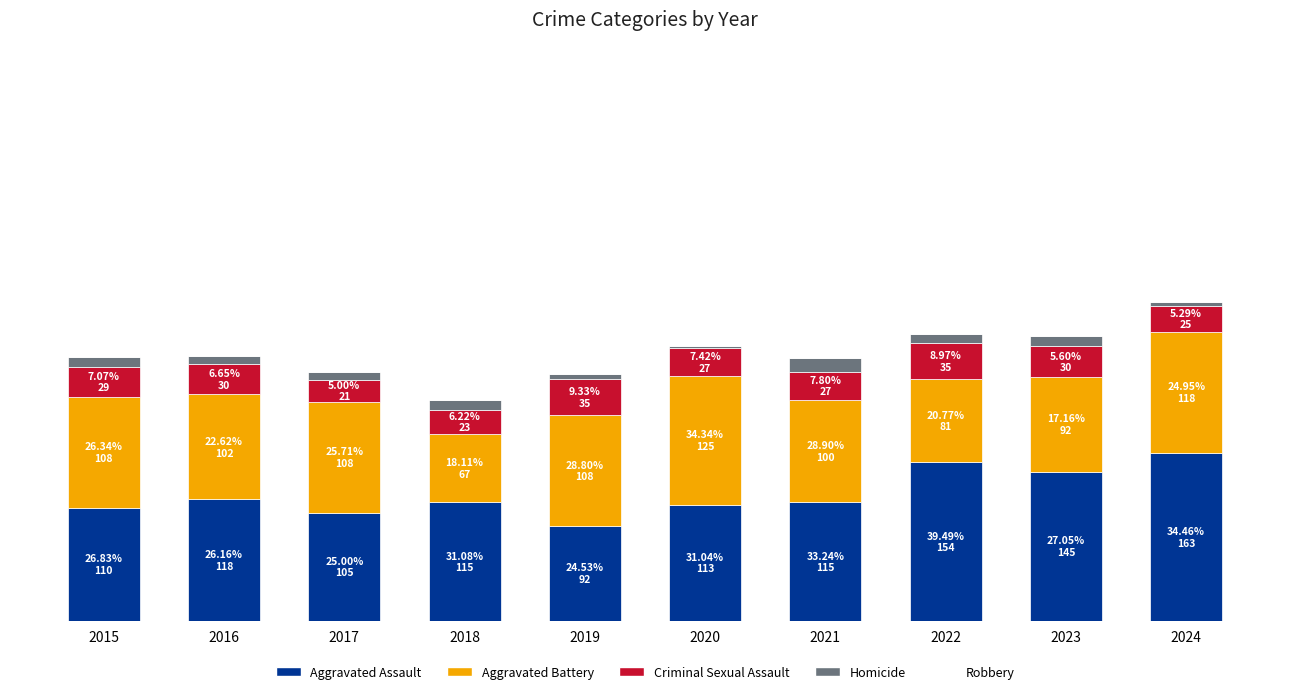

Does the chart contain stacked bars?

Yes